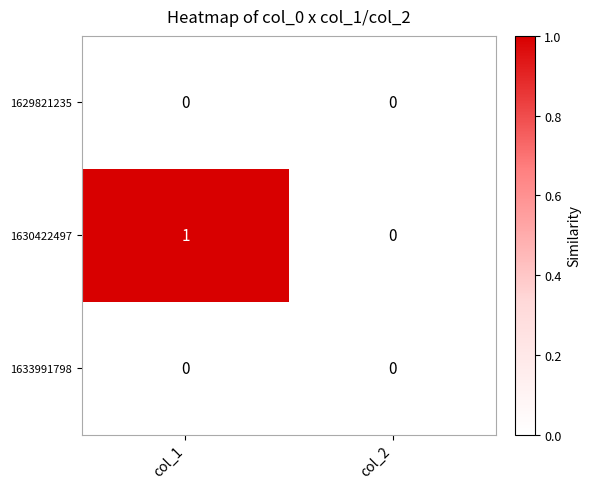

Which series has the widest spread of values?

1630422497